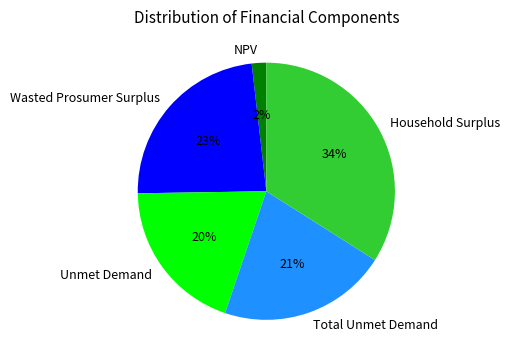

Which category has the biggest portion of the pie?

Household Surplus